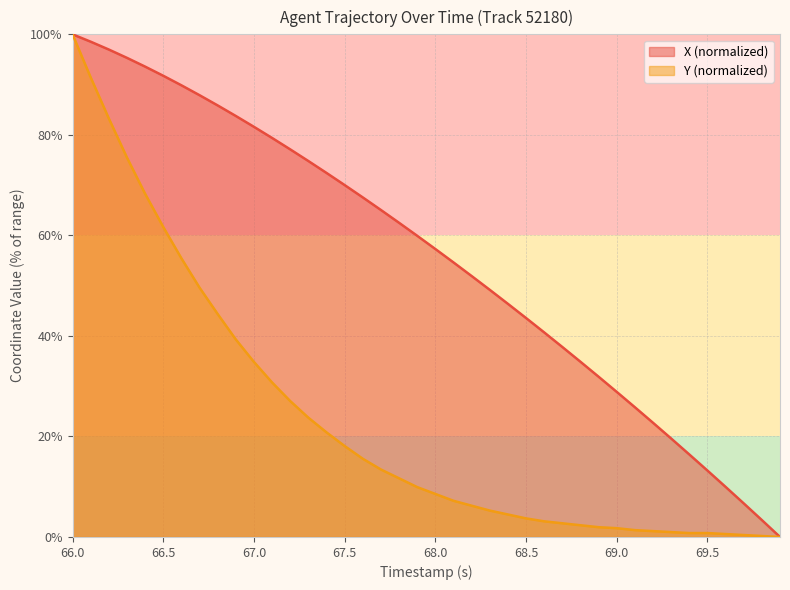

Which series has the largest total across all categories?

X (normalized)